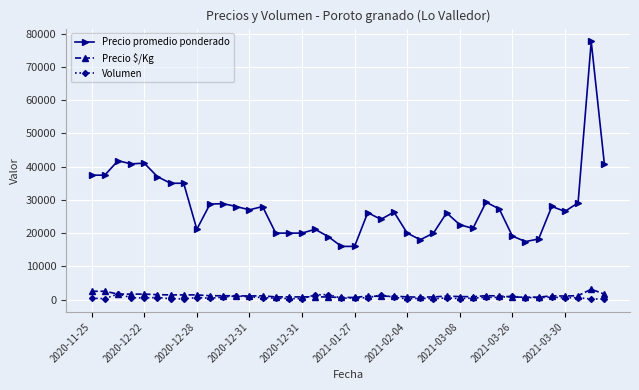

Which series has the largest range (max minus min)?

Precio promedio ponderado